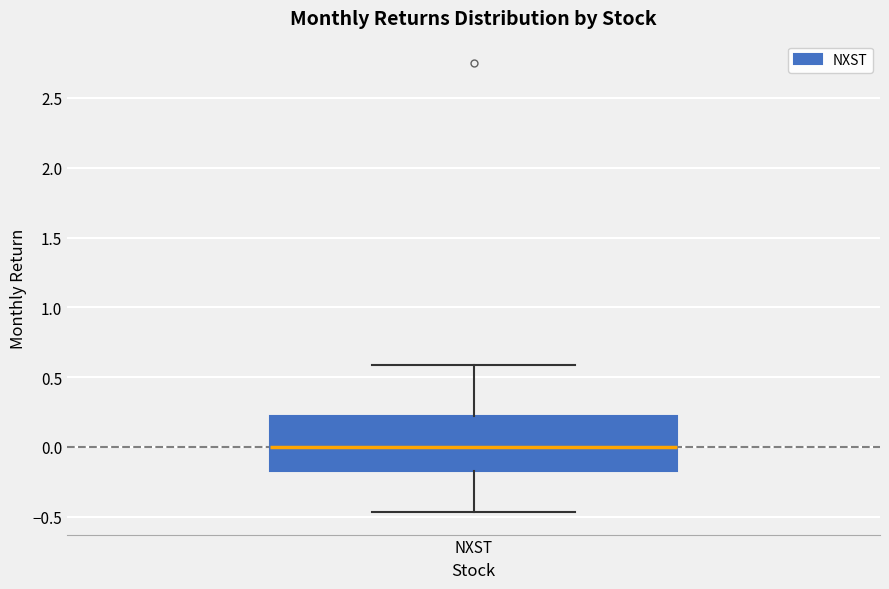

Transcribe this box plot: give where the median line is, the range the box spans, and where the two whiskers end, as read against the y-axis. The values are not printed on the chart, so give them approximately, as read against the axis.

median 0.00, box -0.20 to 0.20, whiskers -0.45 to 0.60